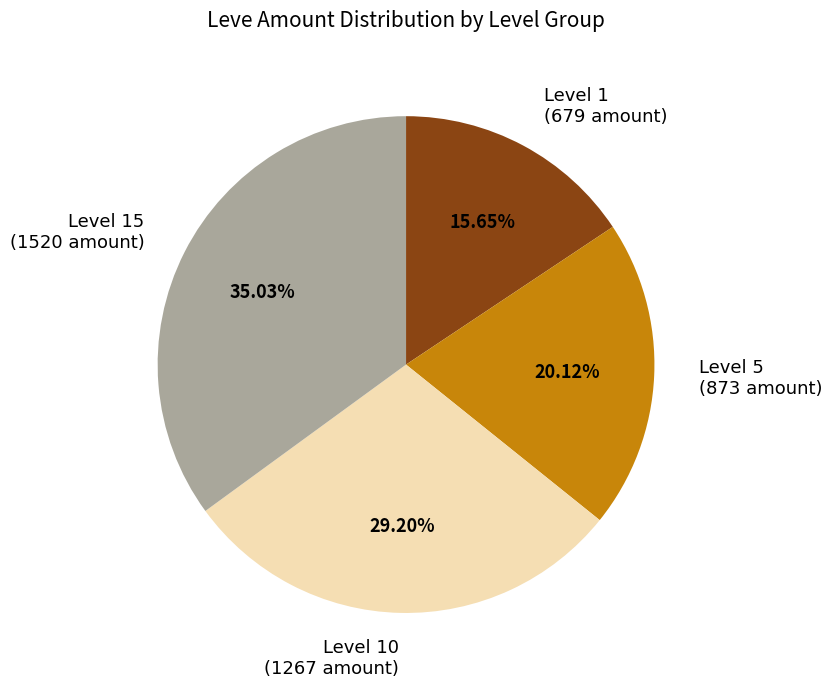

Is the sum of Level 5 (873 amount) and Level 10 (1267 amount) greater than half?

No